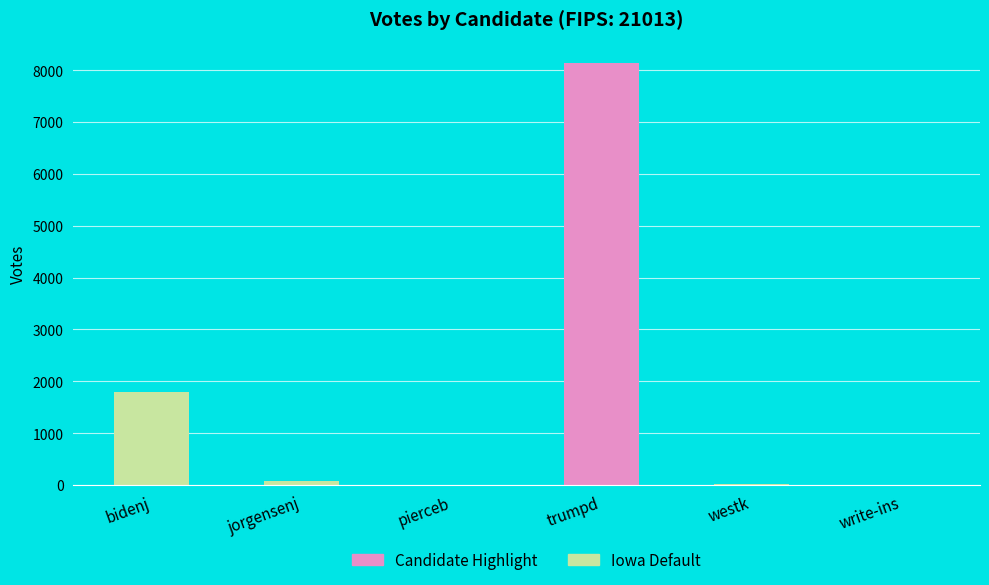

At which label is the value closest to 4070?

bidenj